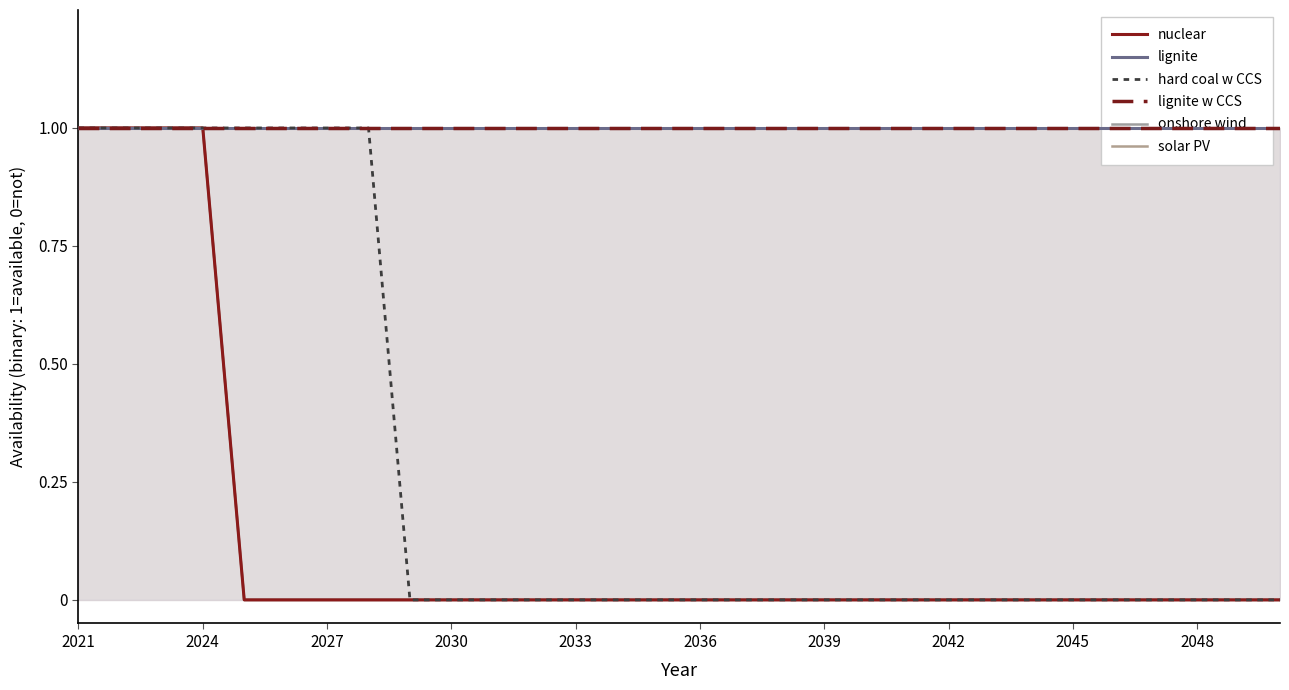

What is the sum of the lignite values at 2048 and 2024?

2